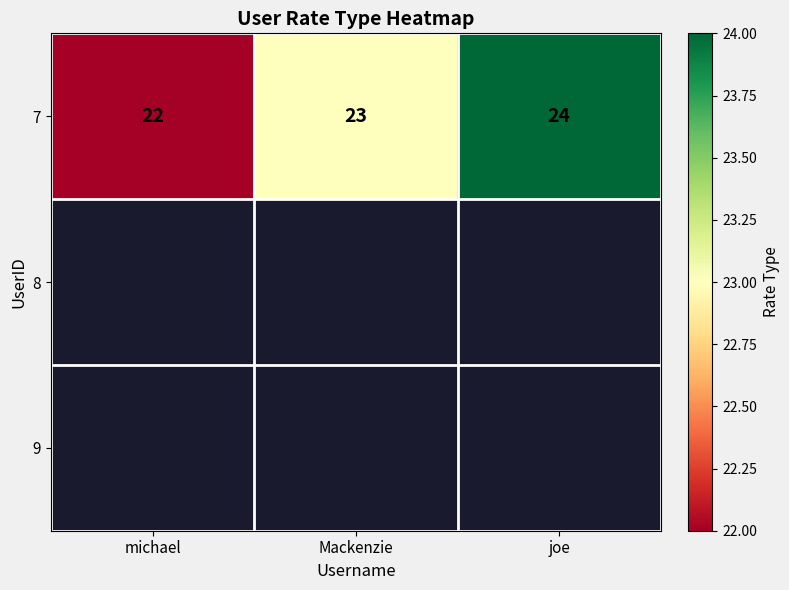

Where is the data nearest to the value 23?

Mackenzie